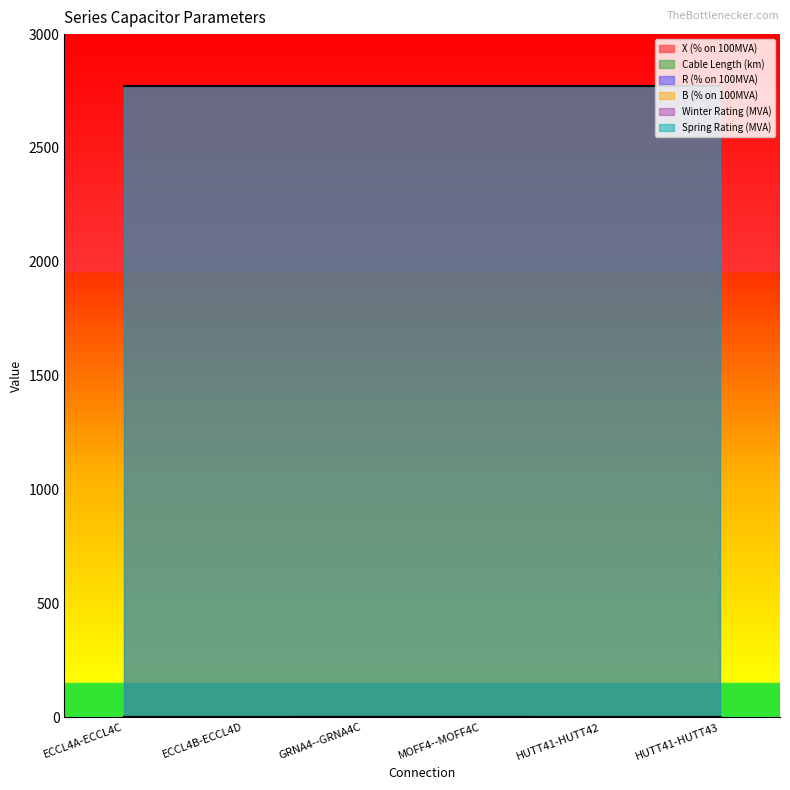

Does the chart display data point markers on the line(s)?

No